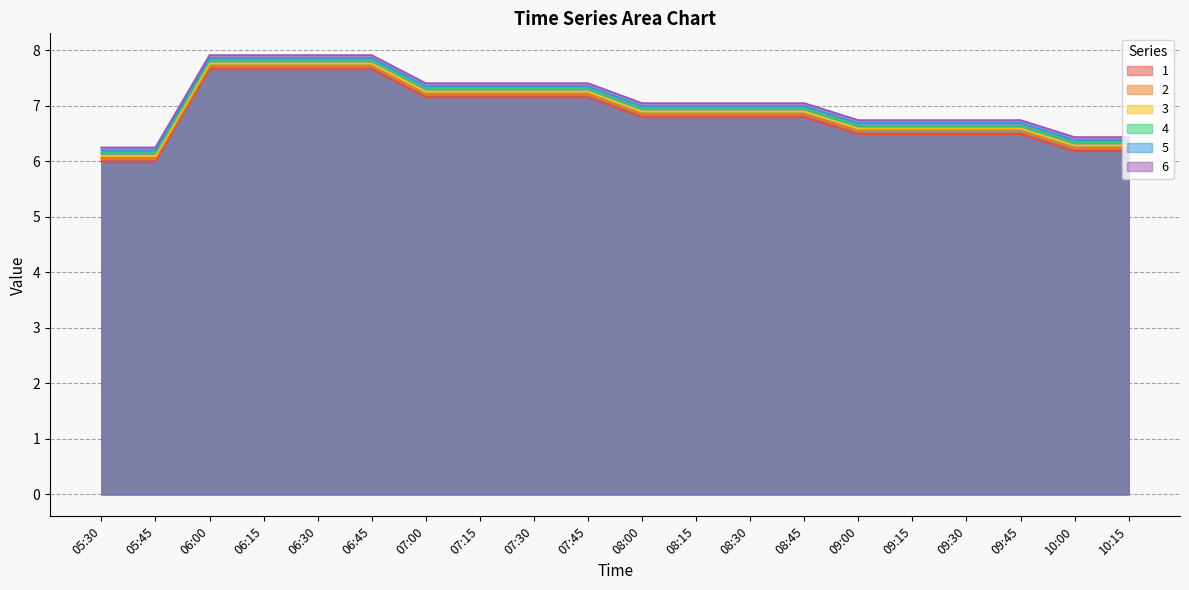

What is the difference between the maximum and minimum values in the 4 series?

1.7